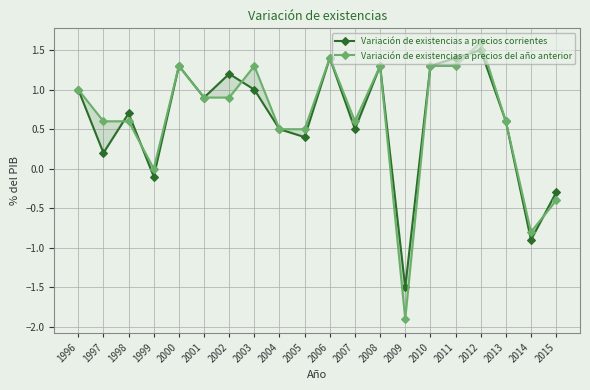

True or false: Variación de existencias a precios del año anterior has more than 2 interior local peaks.

True